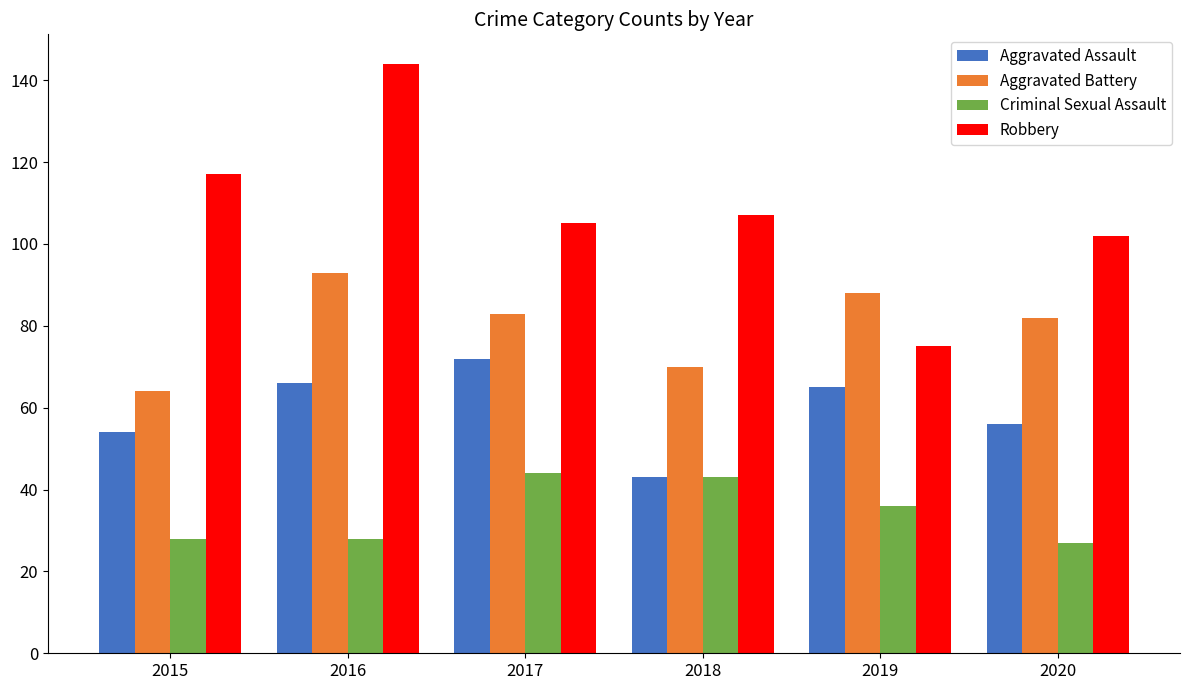

What is the sum of the Robbery values at 2018 and 2017?

212